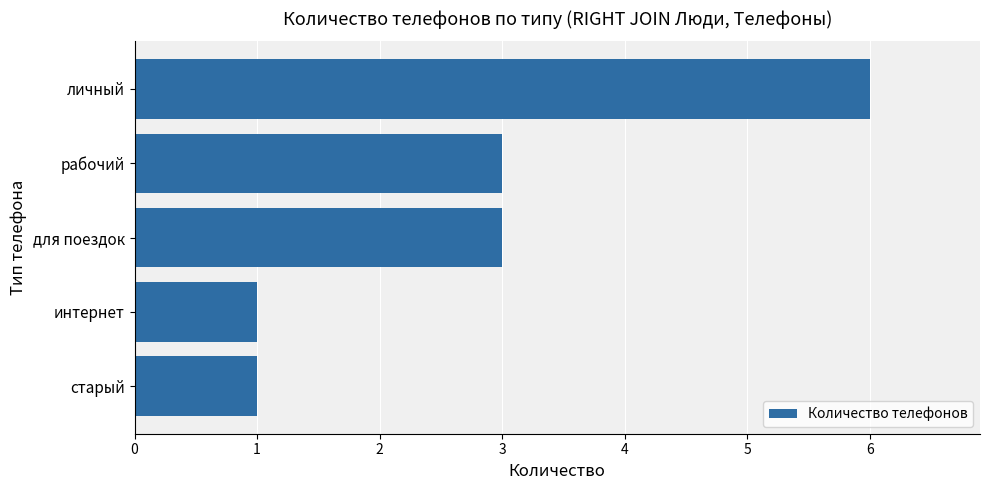

What is the greatest value displayed?

6